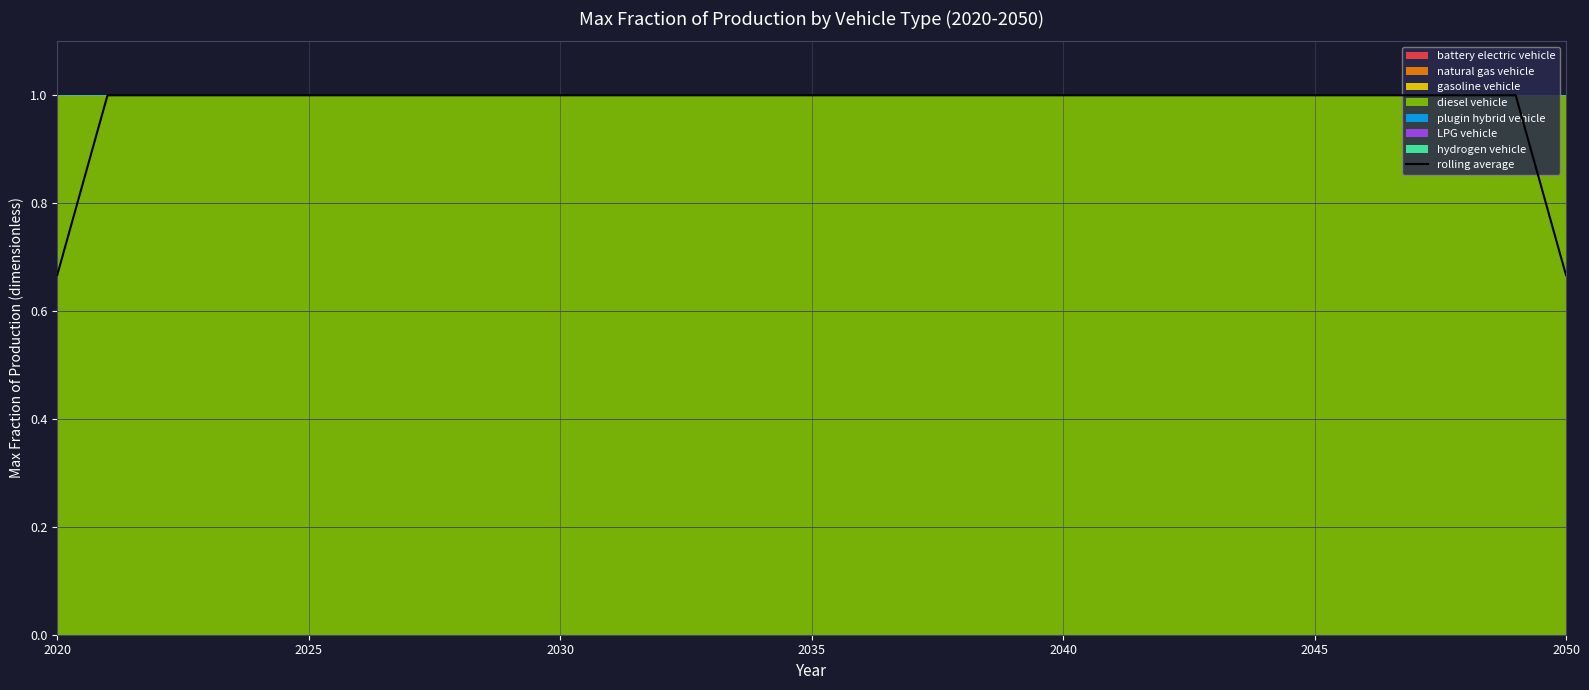

What value does the data have at 2030?

1.0